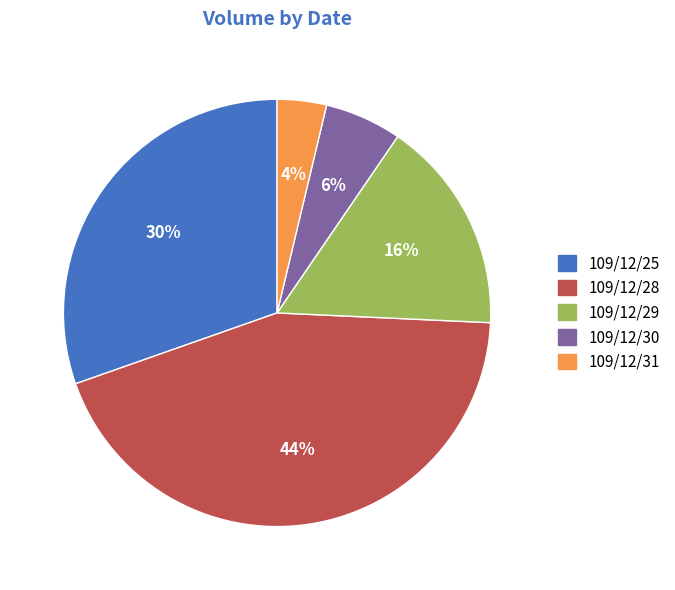

Do 109/12/25 and 109/12/29 together represent more than half of the pie?

No